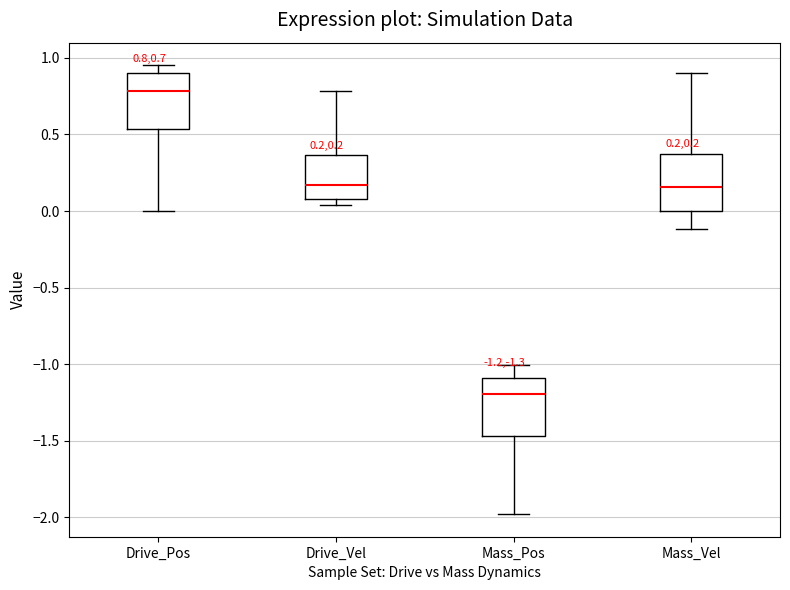

Which box has the lowest median line?

Mass_Pos